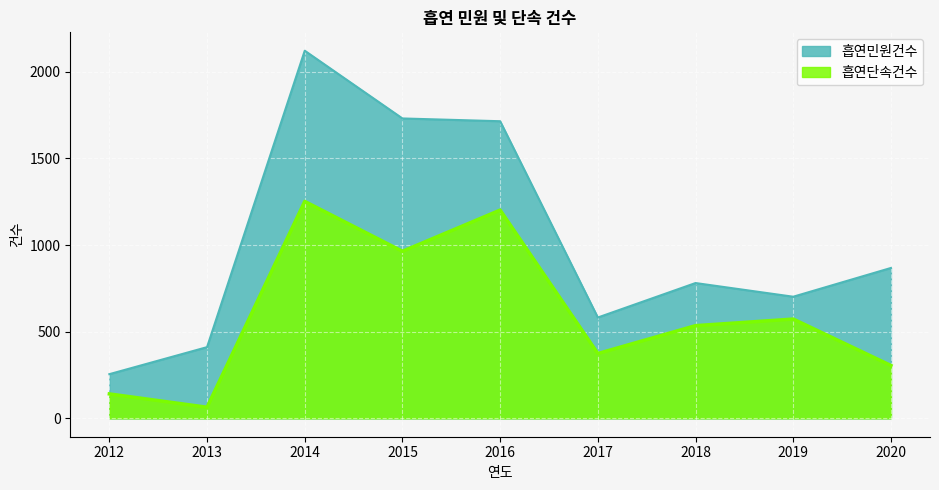

Does the chart display data point markers on the line(s)?

No